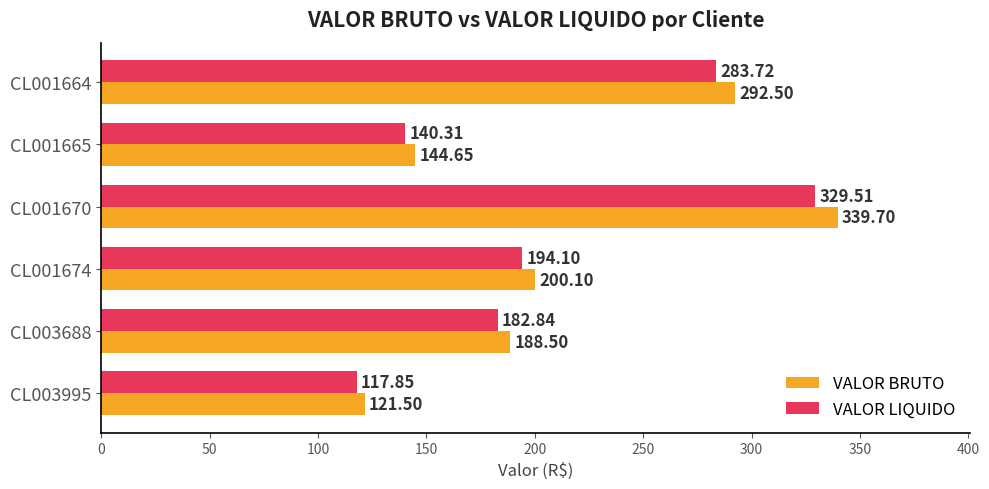

Which series has the largest range (max minus min)?

VALOR BRUTO